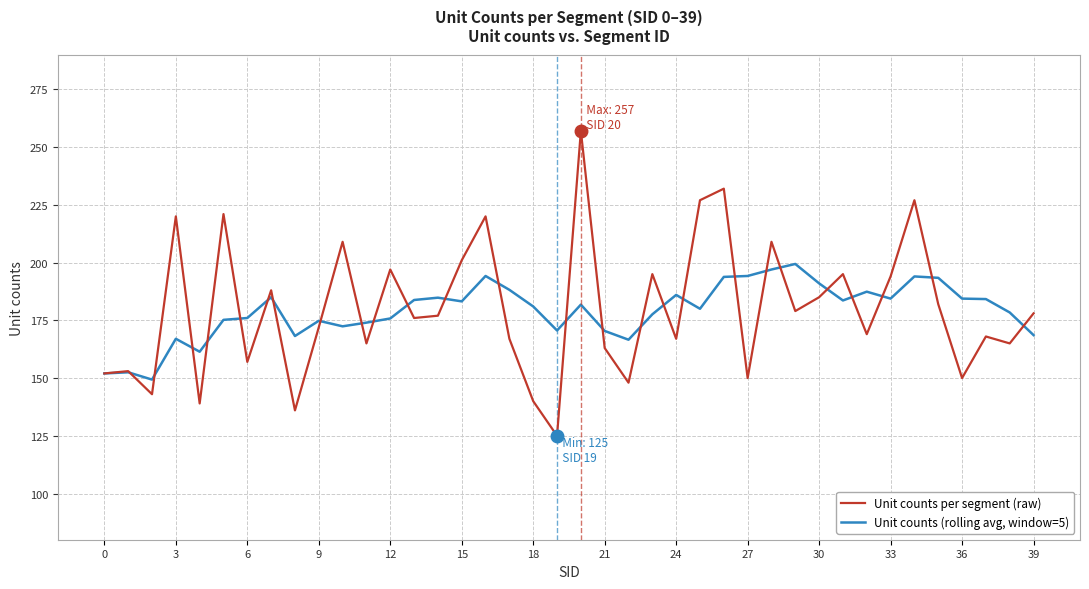

Rank the series by their average value, from lowest to highest.

Unit counts (rolling avg, window=5), Unit counts per segment (raw)